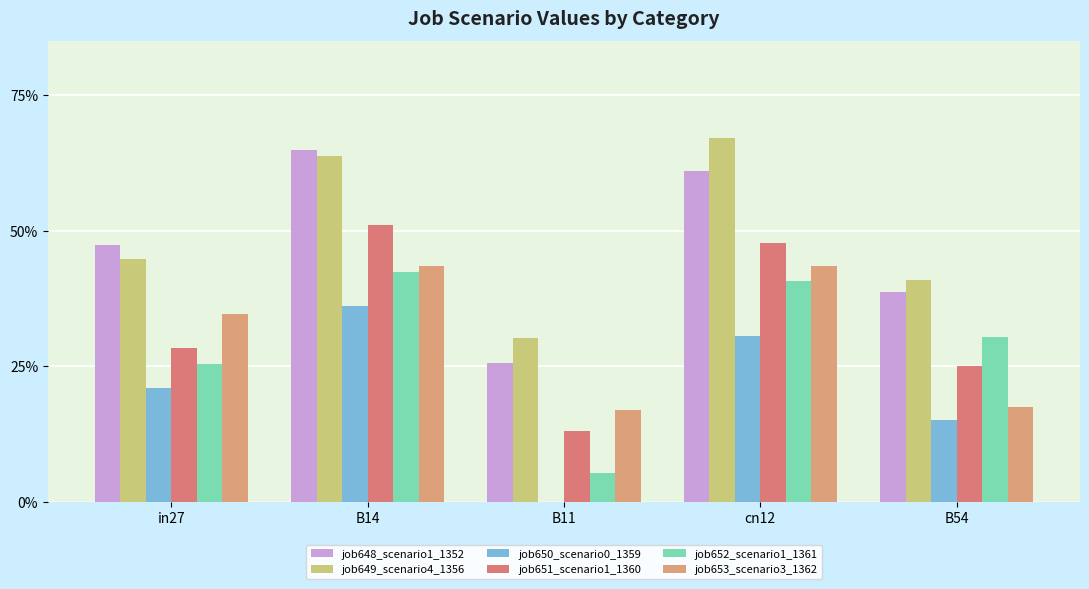

The job648_scenario1_1352 series shows 0.3 at cn12. True or false?

False